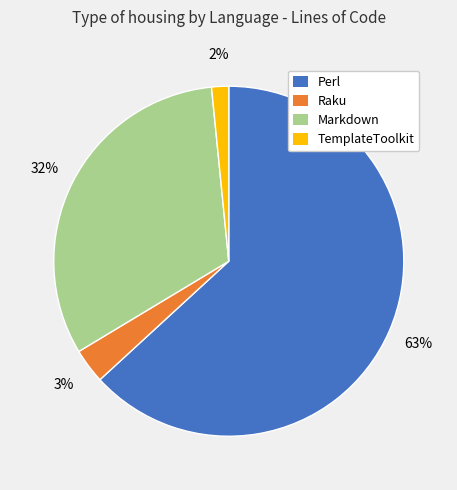

Which category has the biggest portion of the pie?

Perl